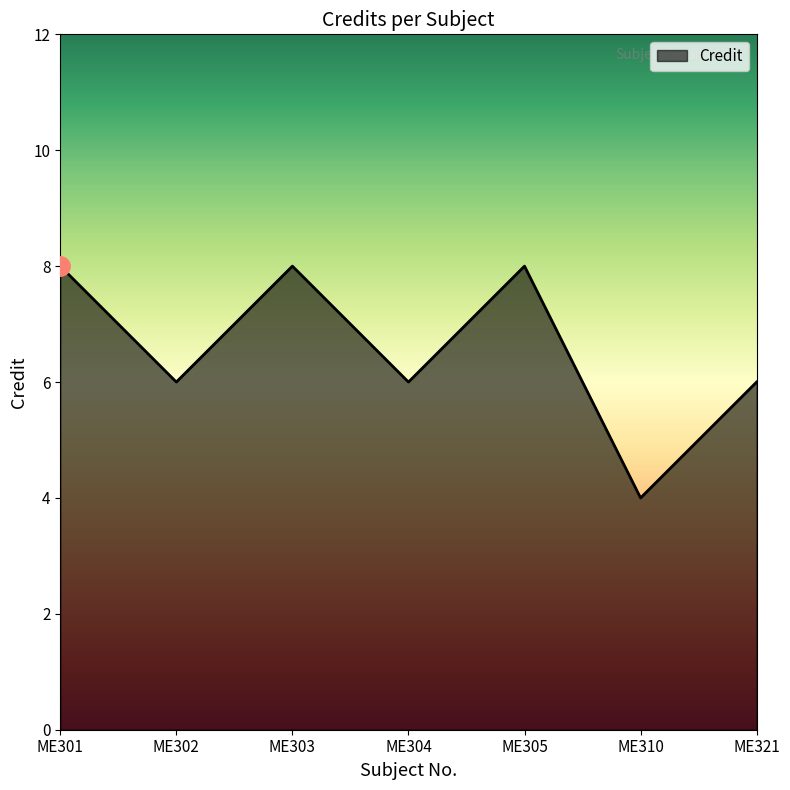

How many interior local valleys (lower than both neighbors) does the data have?

3